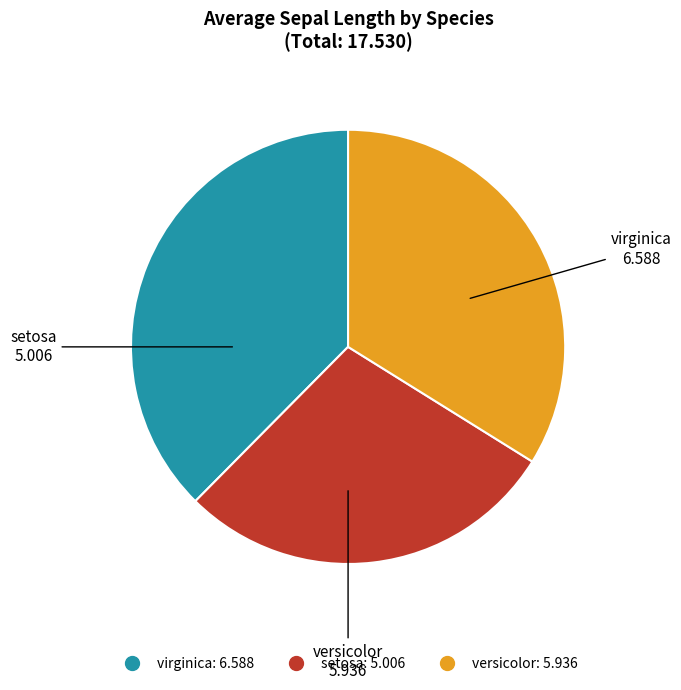

Is setosa the majority of the pie?

No